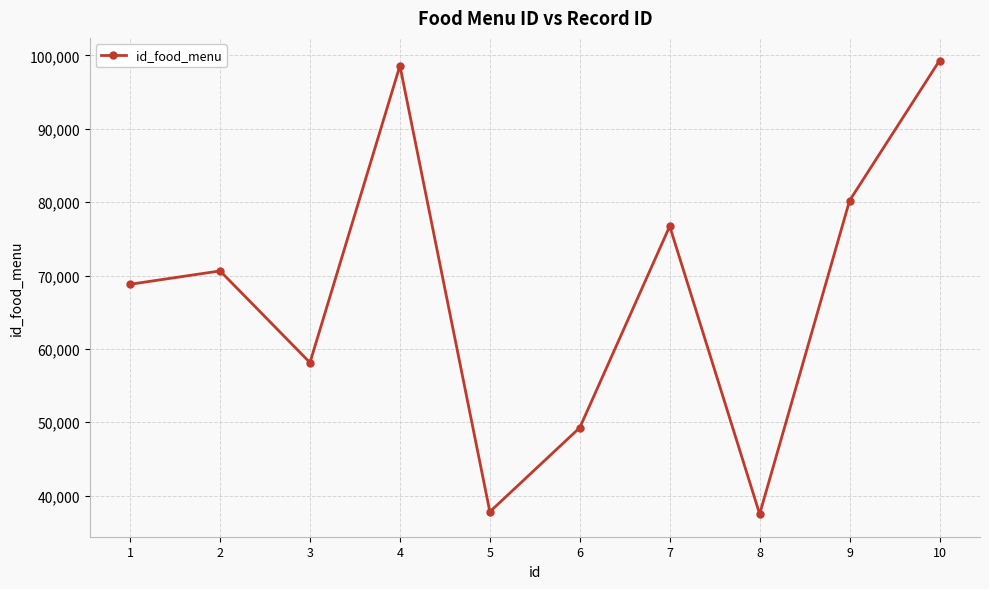

What is the value of the 10th point from the left?

99296